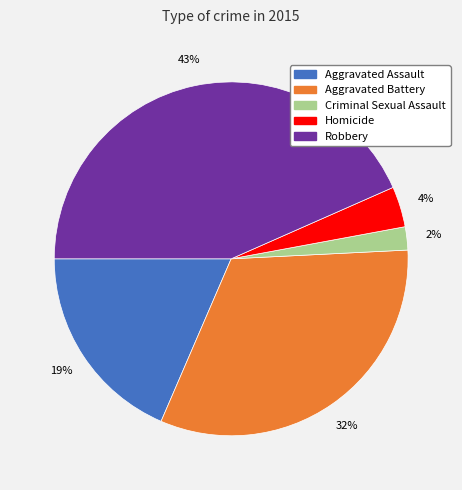

Rank the categories by value from highest to lowest.

Robbery, Aggravated Battery, Aggravated Assault, Homicide, Criminal Sexual Assault